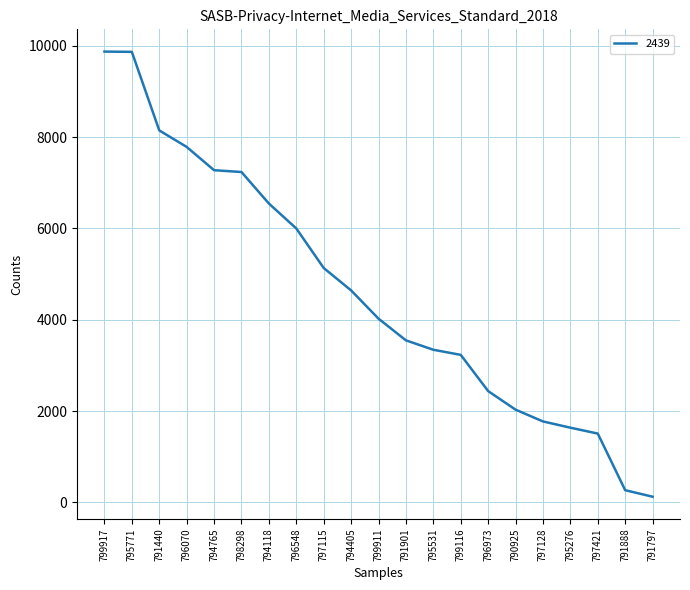

The value at 791901 is 1178. True or false?

False